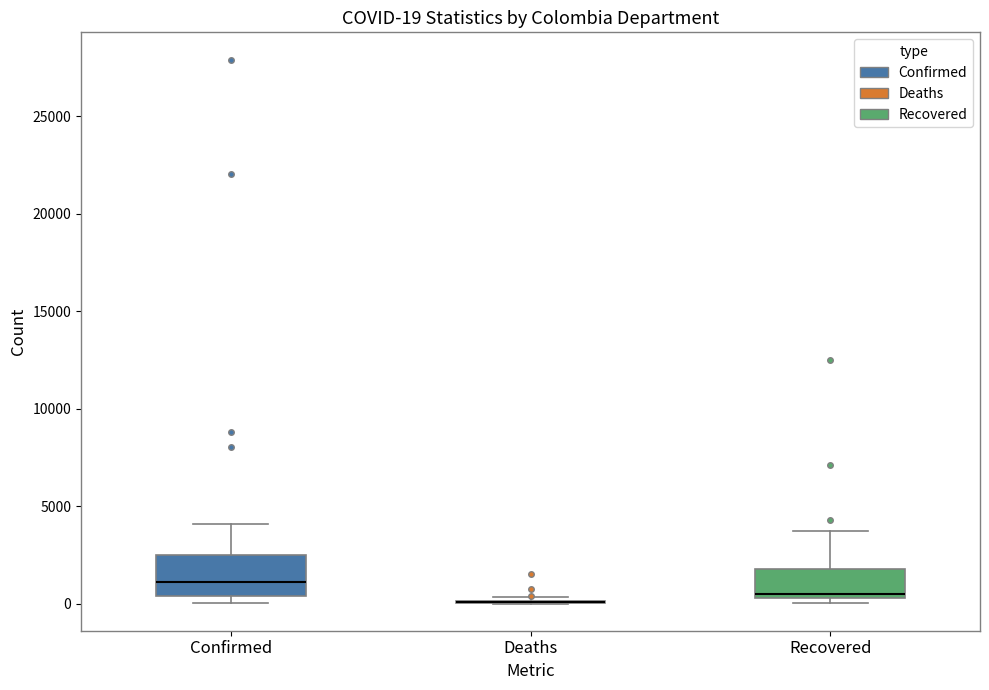

Comparing the boxes themselves (not the whiskers), which one is the tallest?

Confirmed